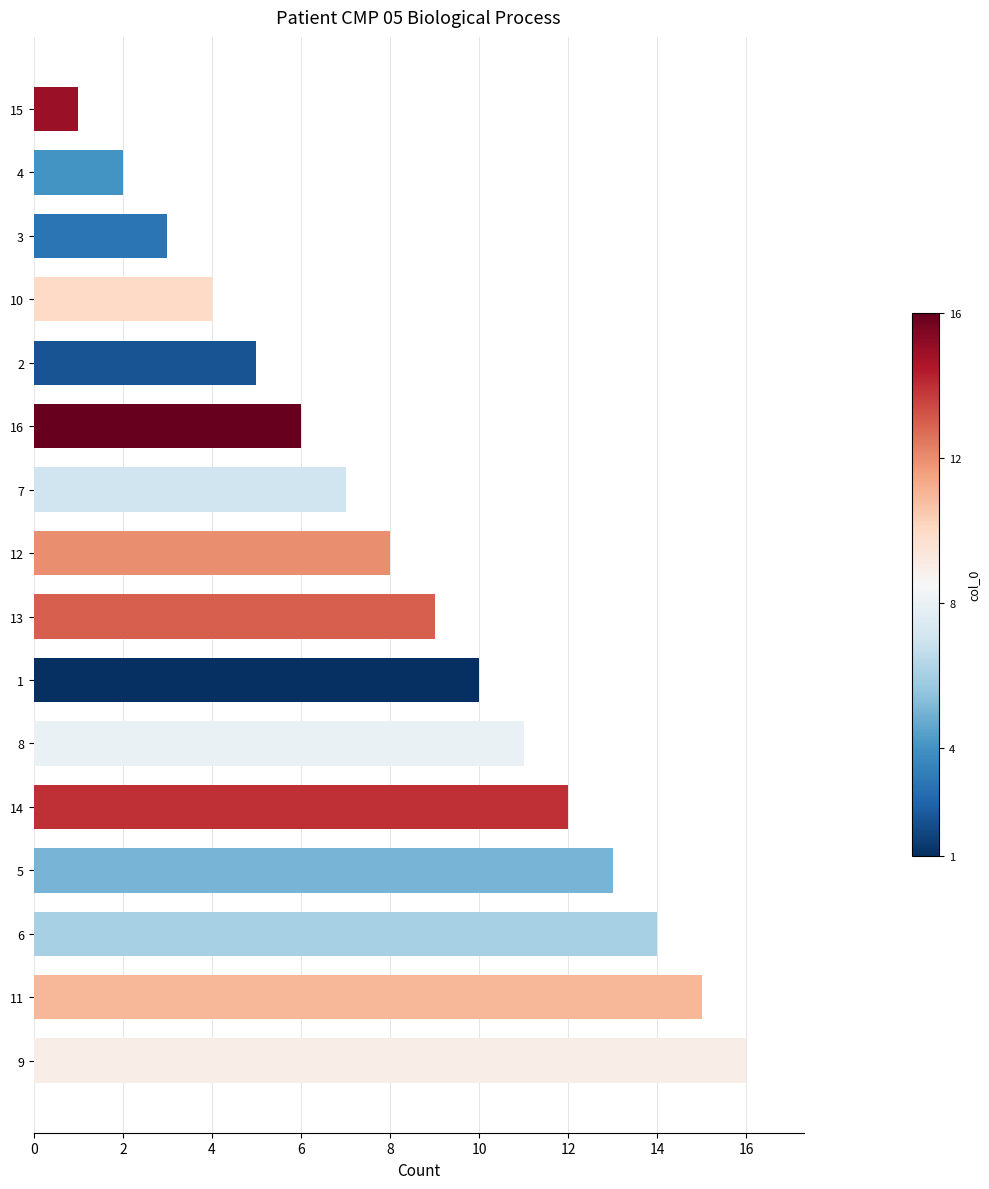

What is the change in value from 2 to 14?

+7